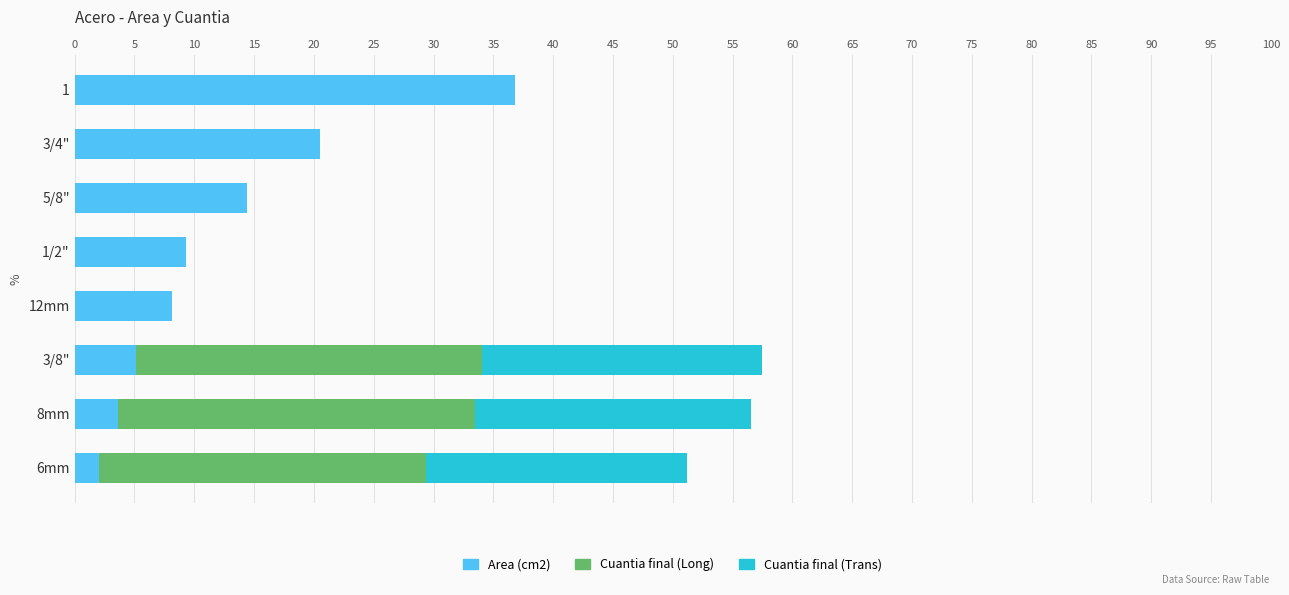

Is it true that Area (cm2) equals 20.5 at 3/4"?

True